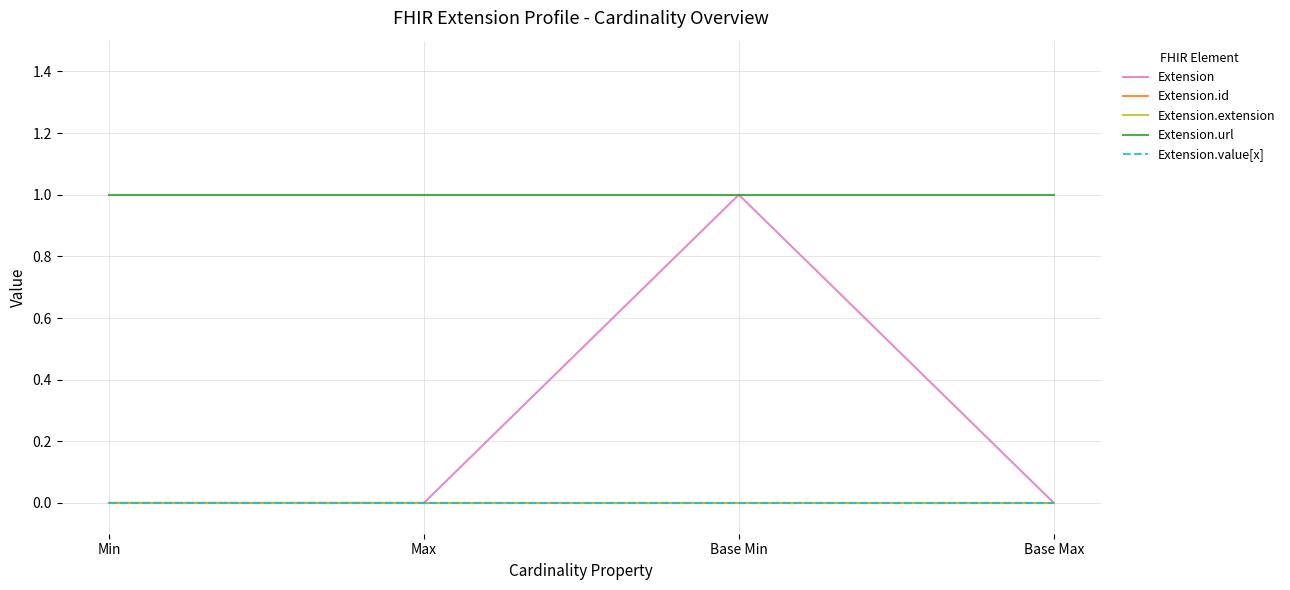

Rank the categories by Extension value from highest to lowest.

Base Min, Min, Max, Base Max